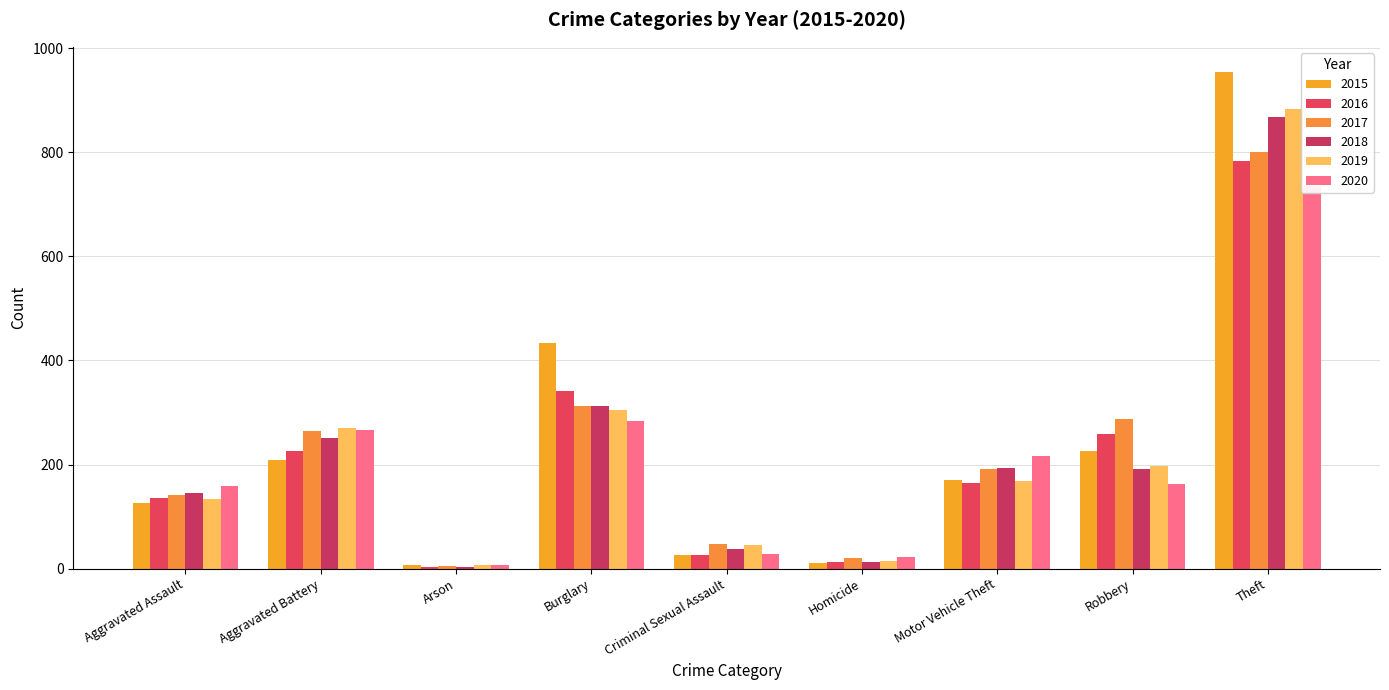

What is the difference between the second highest and second lowest values in the 2018 series?

301